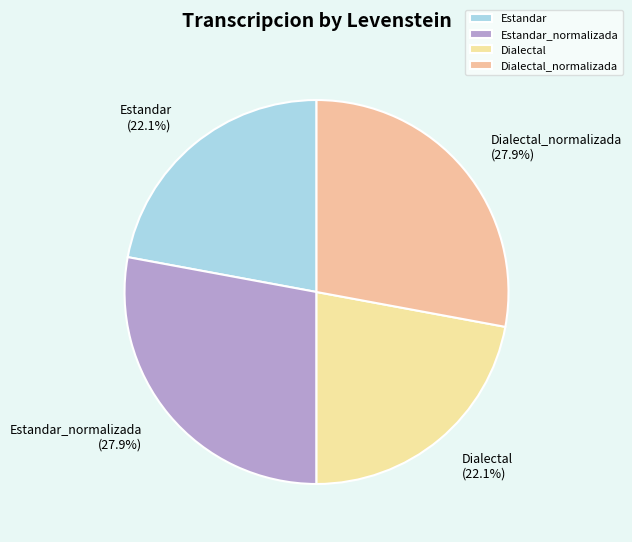

Do Dialectal and Estandar together represent more than half of the pie?

No